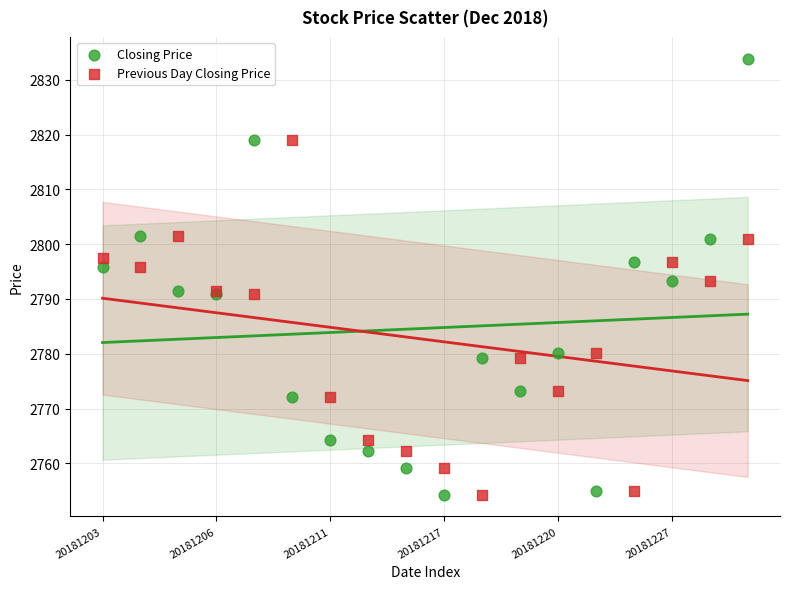

Which series contains the highest Y value?

Closing Price